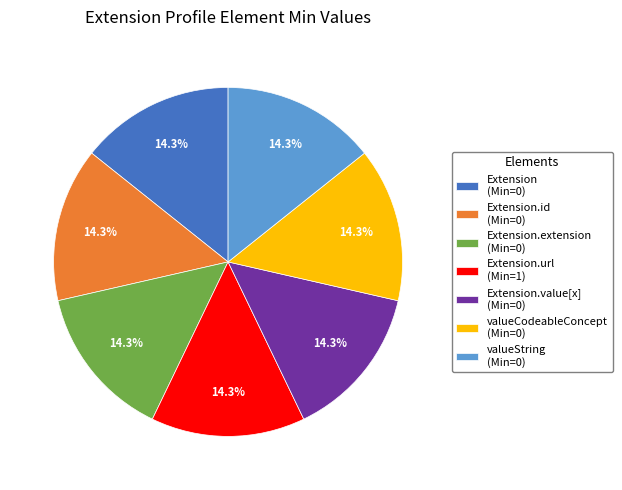

How many slices are in this pie chart?

7